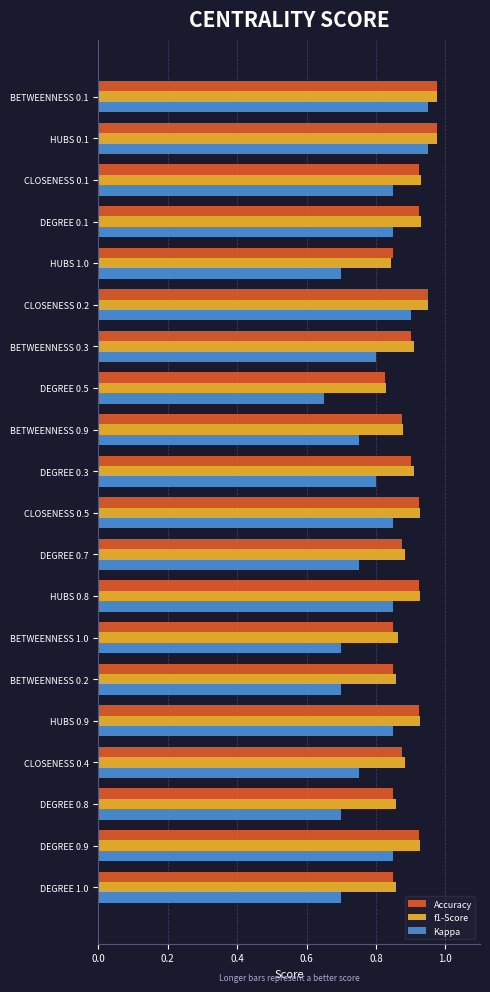

Is it true that Kappa equals 0.4 at DEGREE 0.1?

False